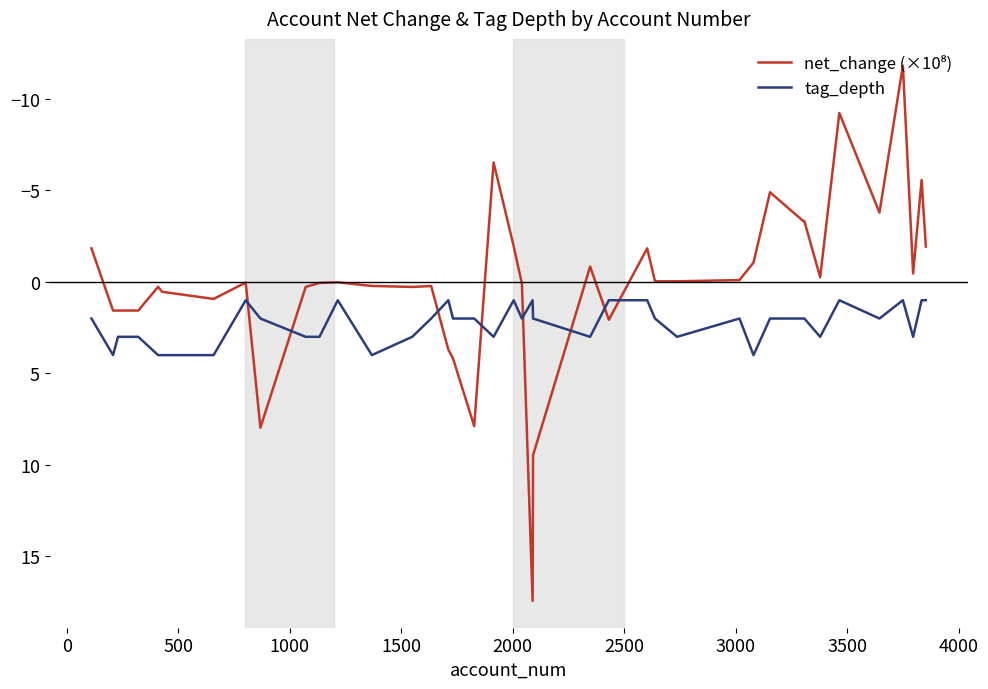

What is the smallest value displayed?

-11.8